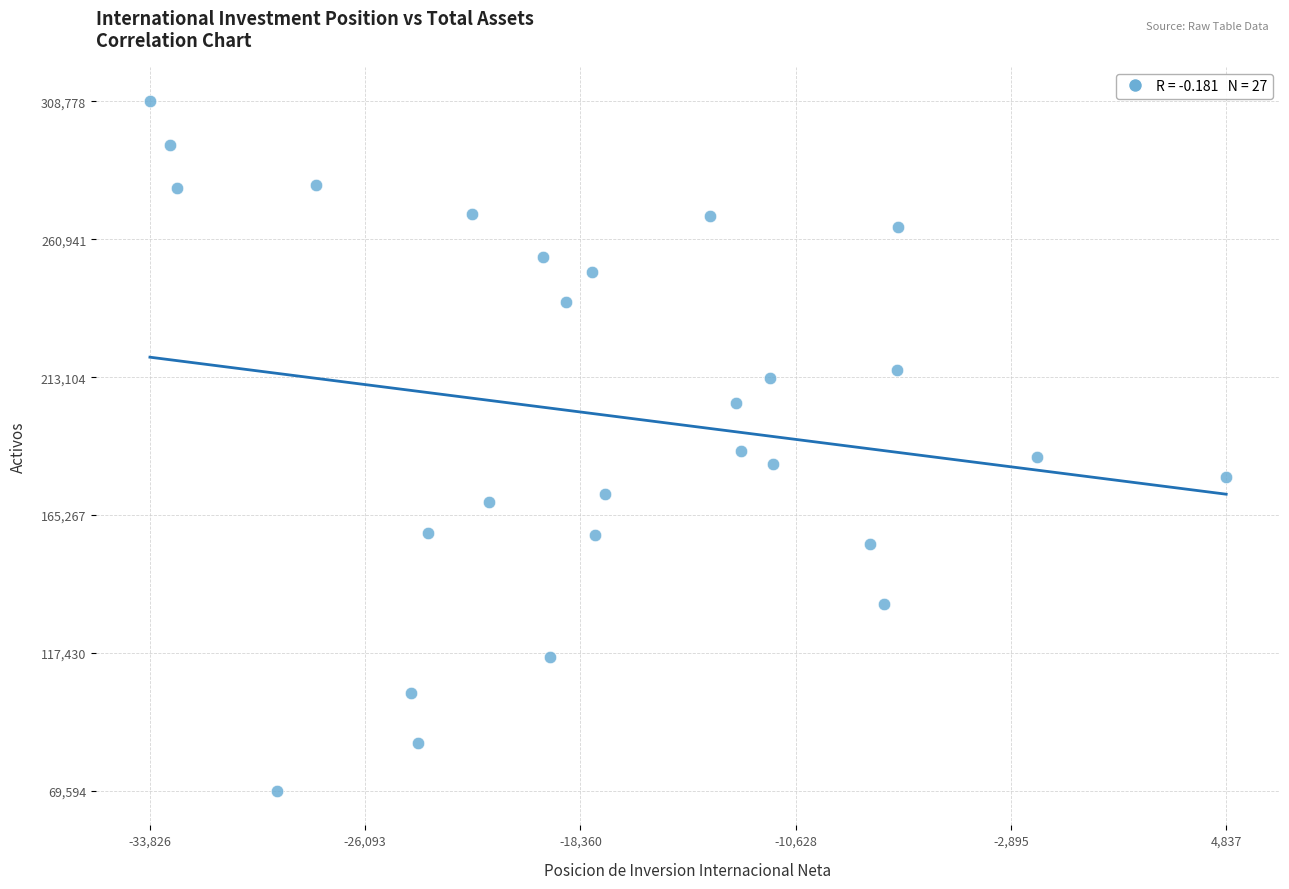

What is the range of Y values (max minus min)?

239184